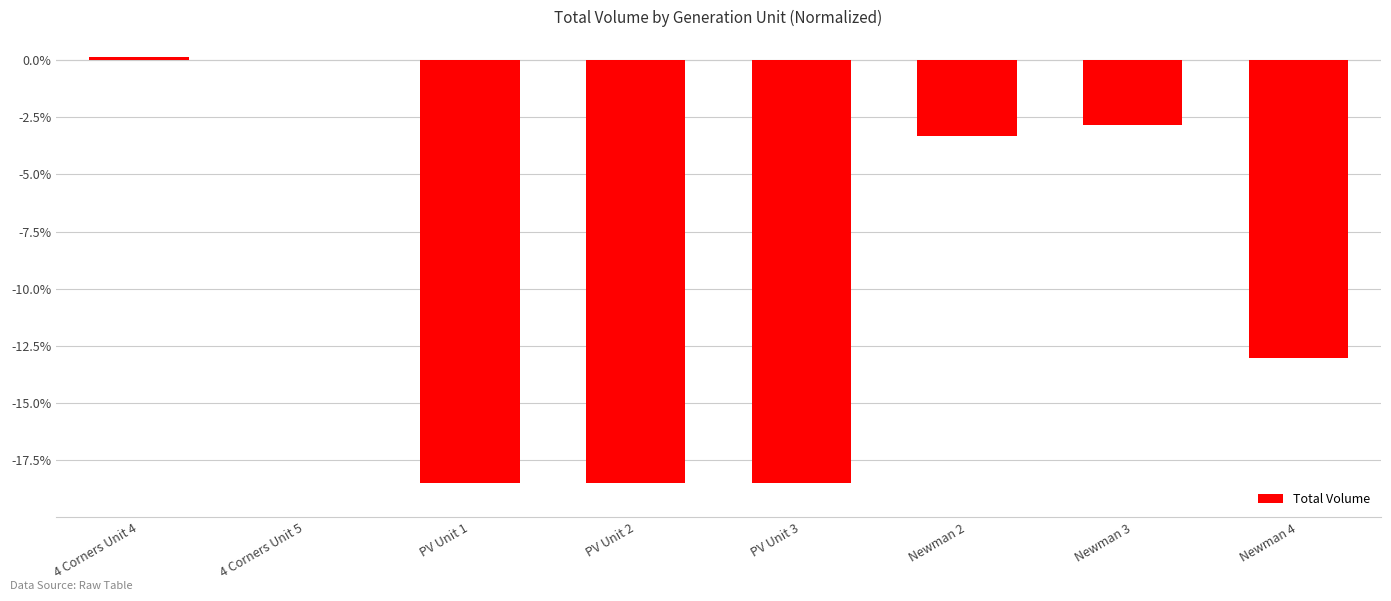

True or false: the data shows -5.1 at Newman 3.

False